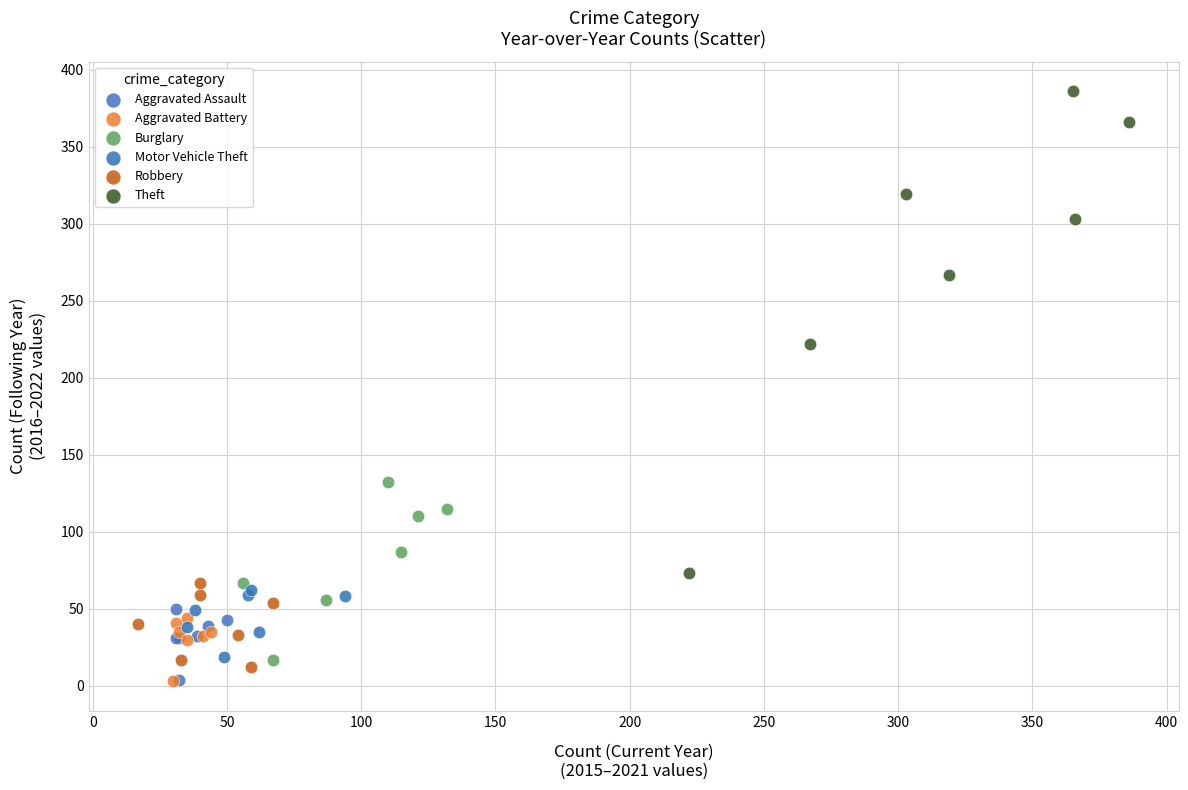

Which series has the widest spread of Y values?

Theft